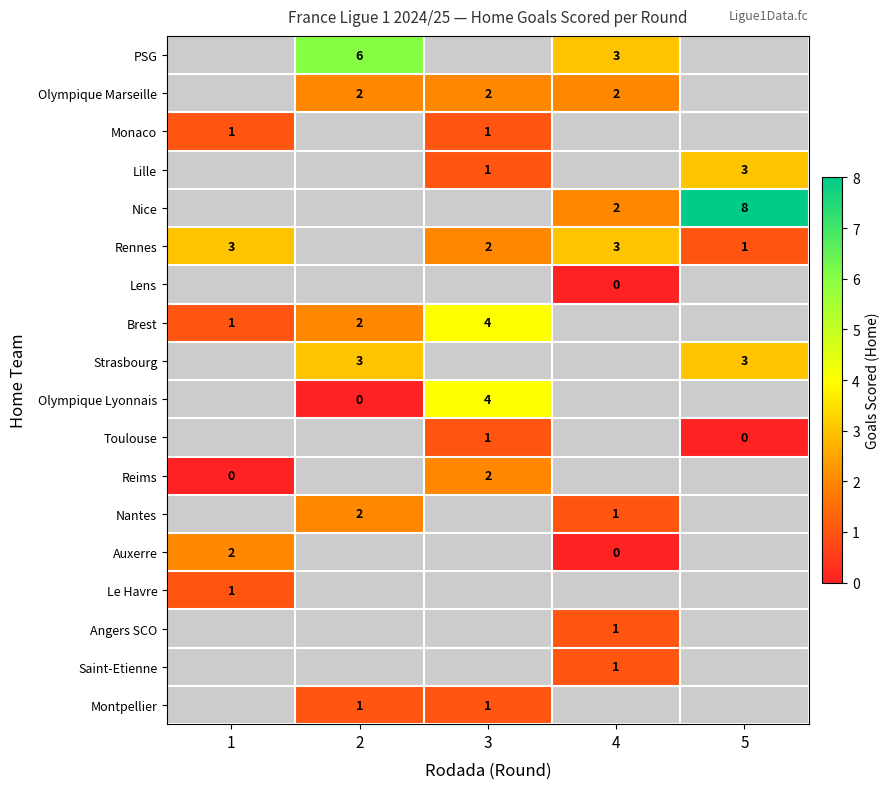

The Nantes series shows 1 at 4. True or false?

True